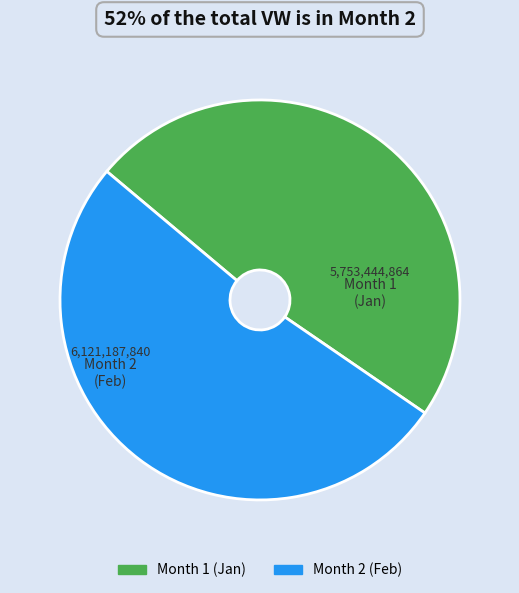

Count the number of slices in the pie.

2